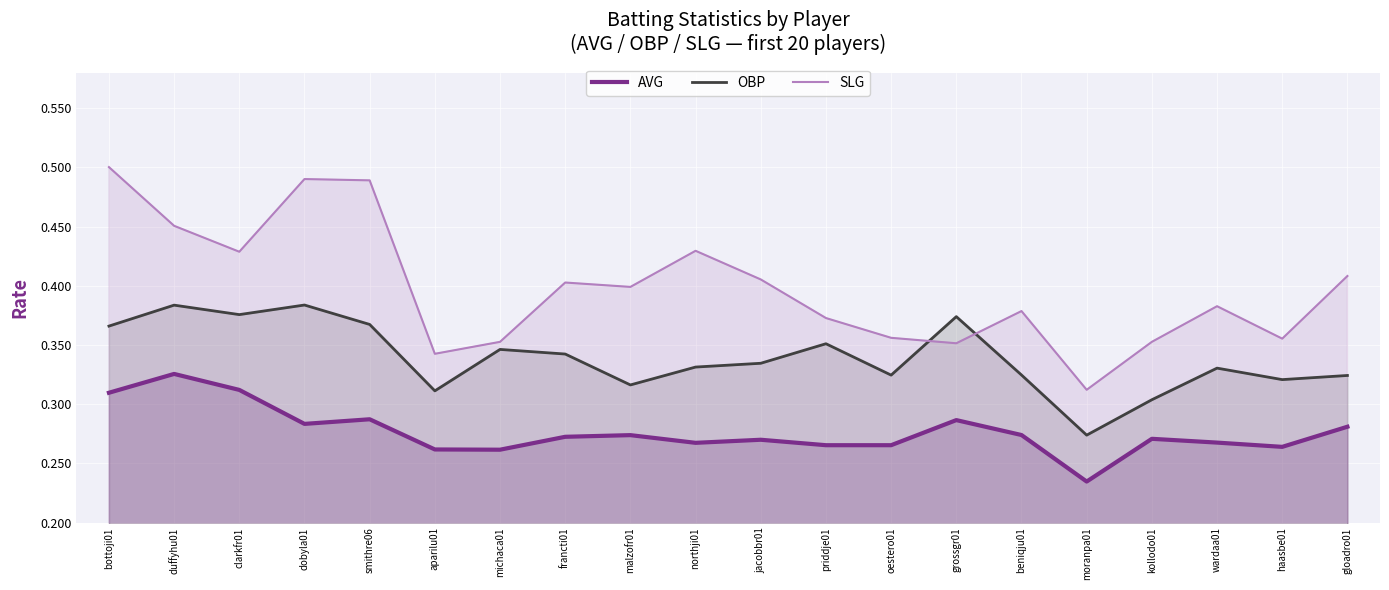

True or false: AVG and OBP intersect in this chart.

False